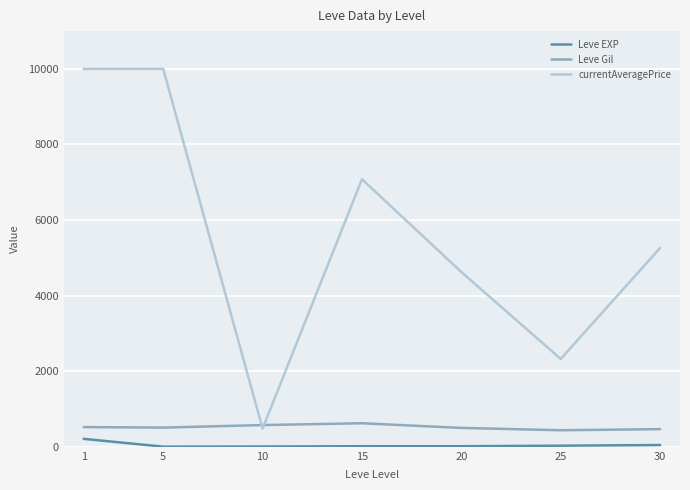

List the series in order of their peak value, lowest first.

Leve EXP, Leve Gil, currentAveragePrice